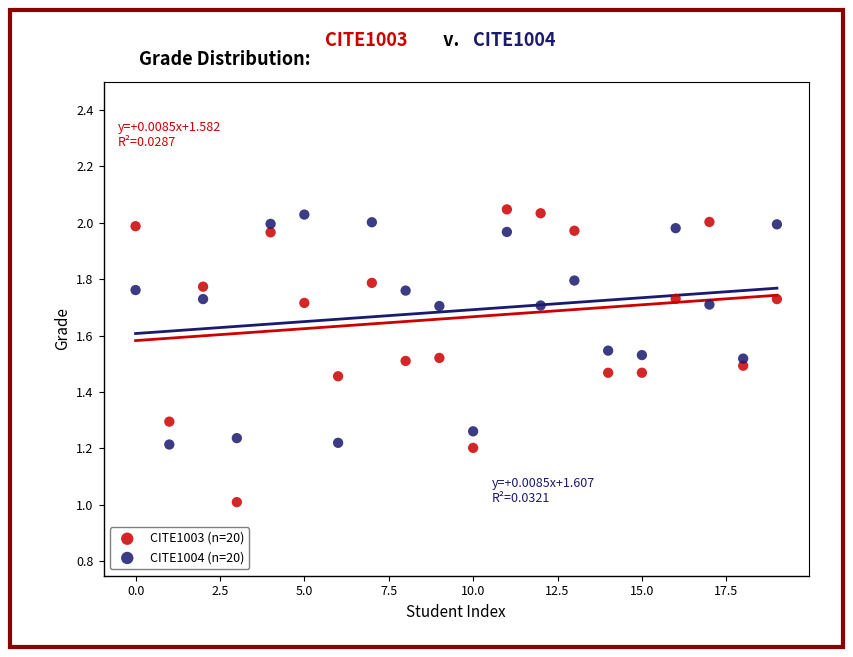

Which series has the widest spread of Y values?

CITE1003 (n=20)